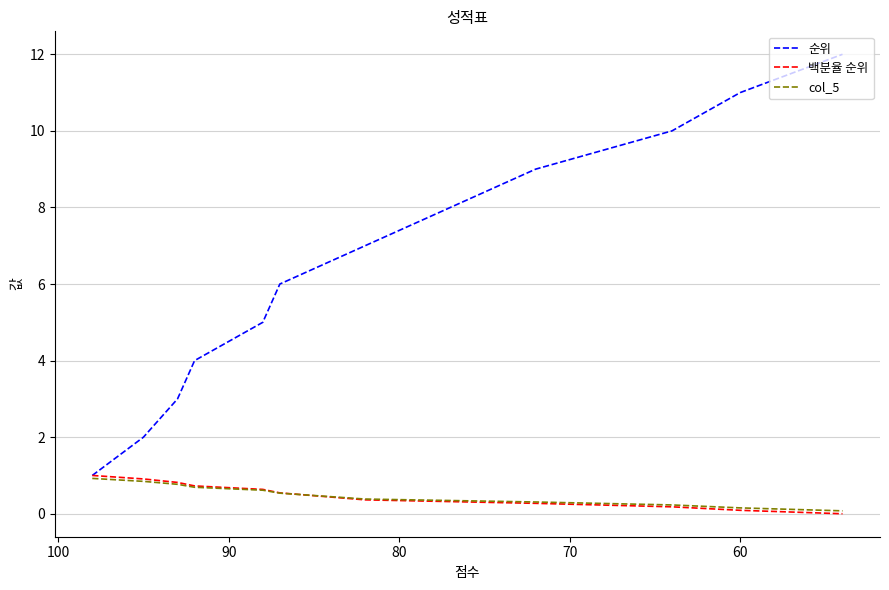

True or false: 순위 and 백분율 순위 intersect in this chart.

False